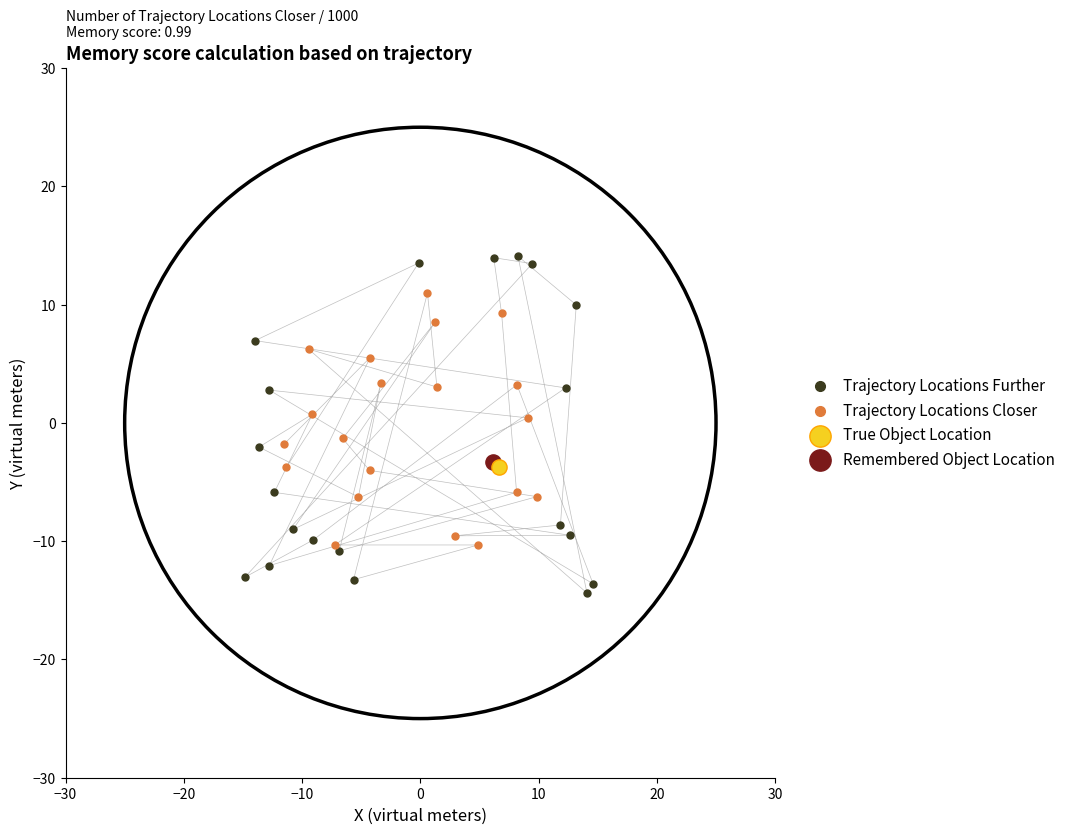

What are all the series names shown in the legend?

Trajectory Locations Further, Trajectory Locations Closer, True Object Location, Remembered Object Location